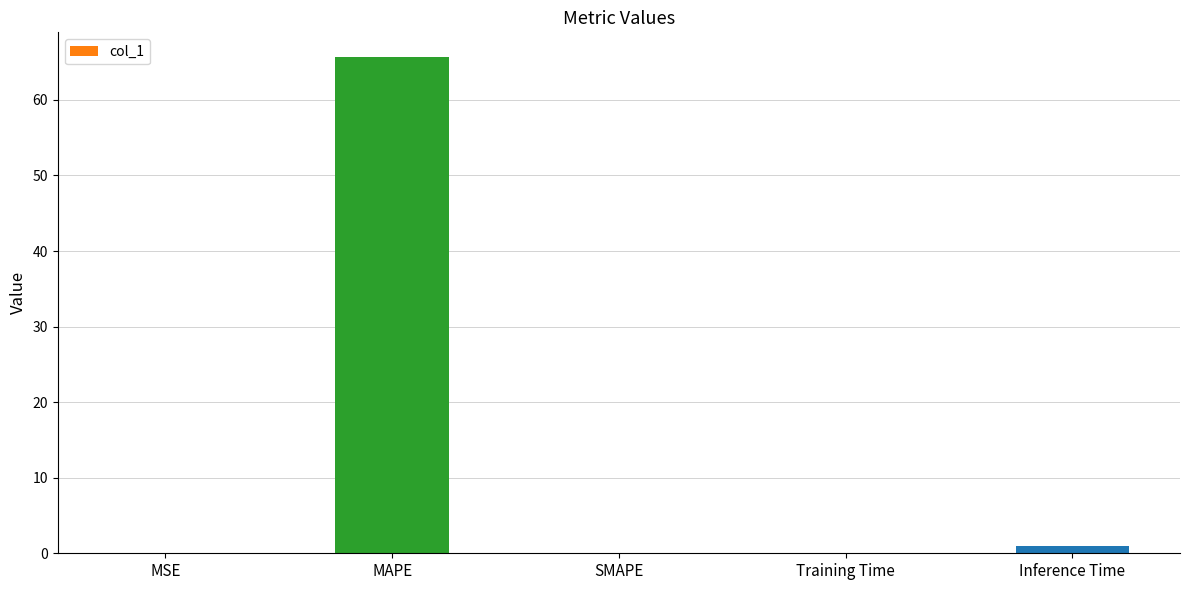

How many categories are shown in the chart?

5